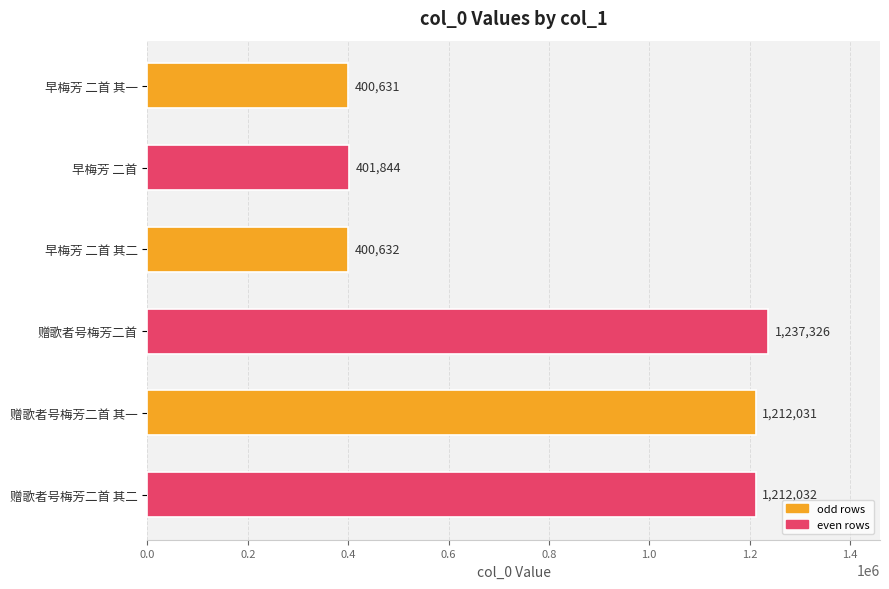

Reading top to bottom, what are all the values shown in this chart?

早梅芳 二首 其一=400631	早梅芳 二首=401844	早梅芳 二首 其二=400632	赠歌者号梅芳二首=1237326	赠歌者号梅芳二首 其一=1212031	赠歌者号梅芳二首 其二=1212032